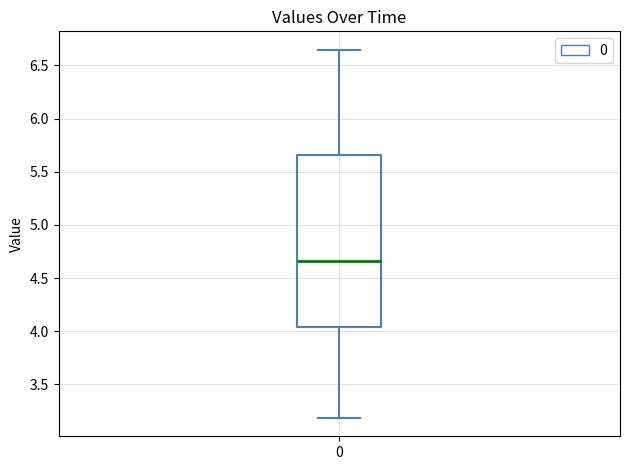

Where does the upper whisker of the box at x = 0 end on the y-axis? The values are not printed on the chart, so give them approximately, as read against the axis.

6.65